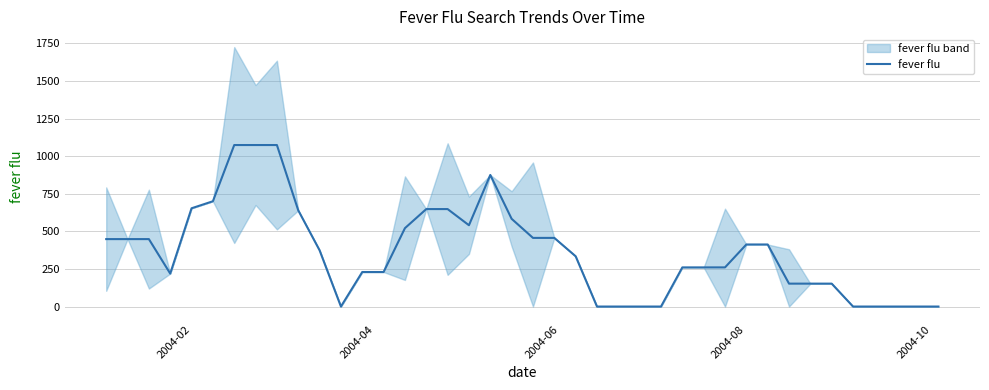

What is the maximum value for fever flu?

1074.5